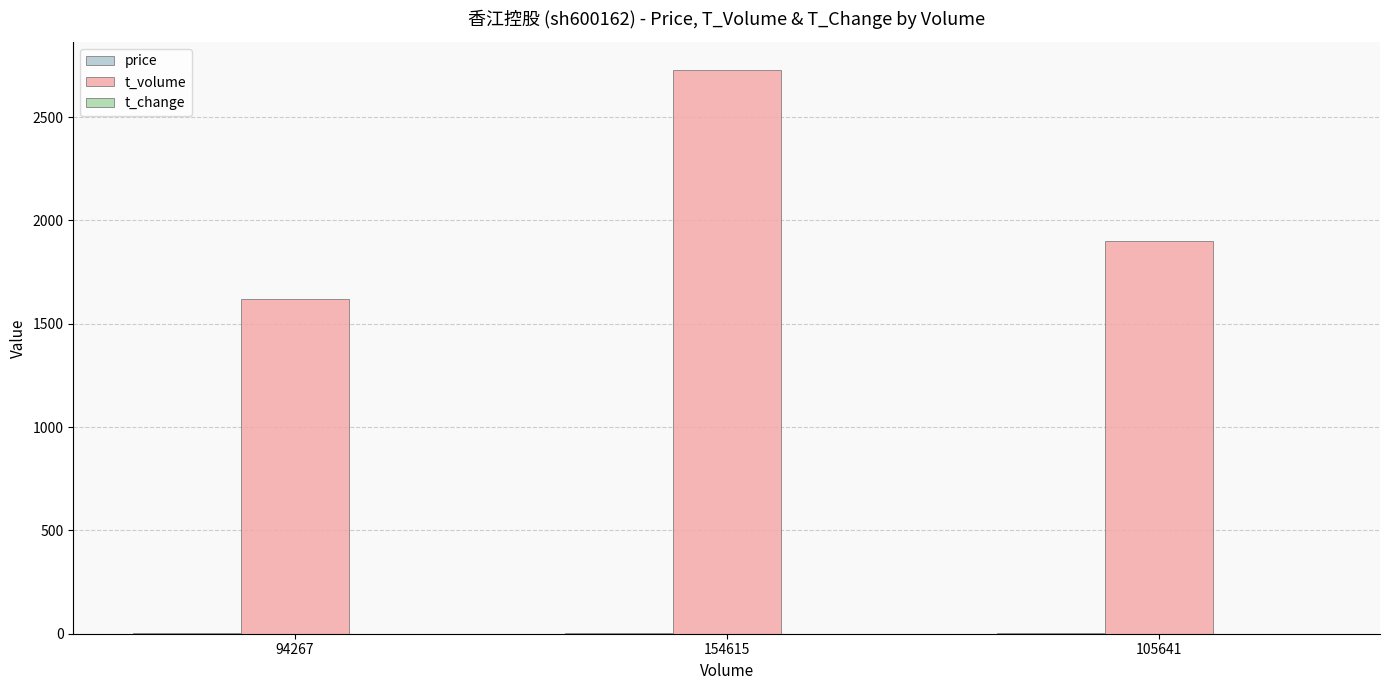

What is the greatest value displayed?

2727.0